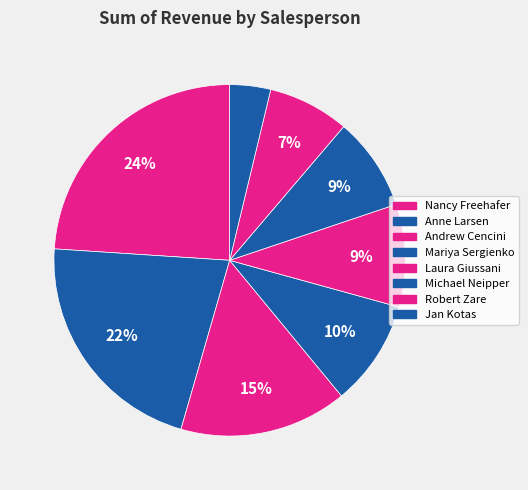

To the nearest percent, what percentage of the pie is Mariya Sergienko?

10%